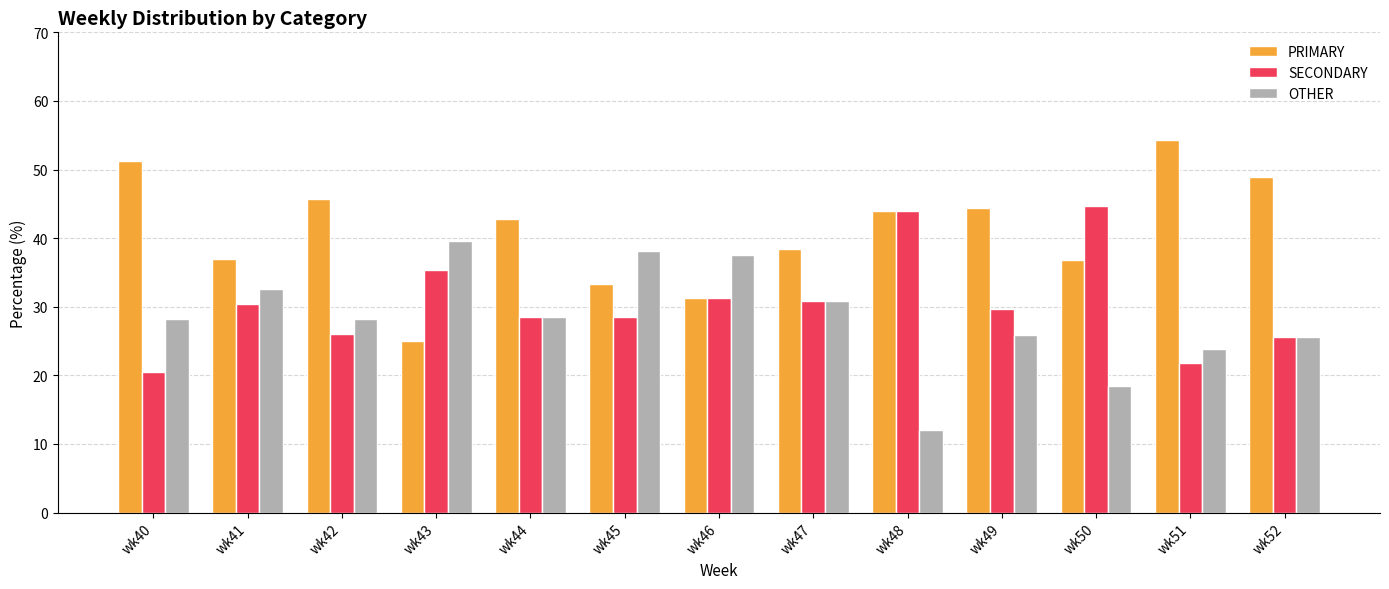

List the series in order of their overall mean, lowest first.

OTHER, SECONDARY, PRIMARY